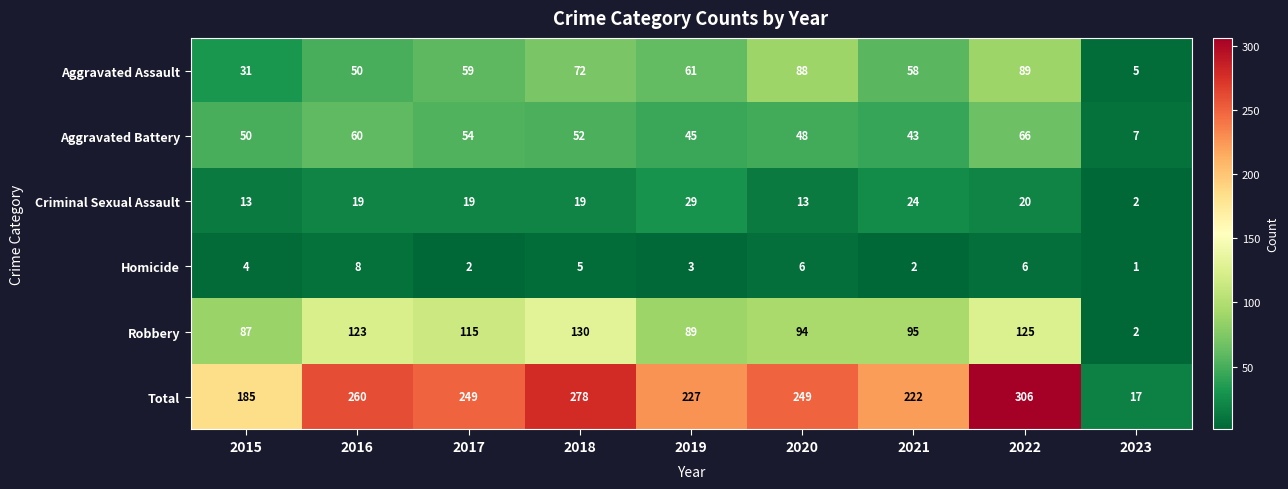

At which label does Robbery first exceed 95?

2016